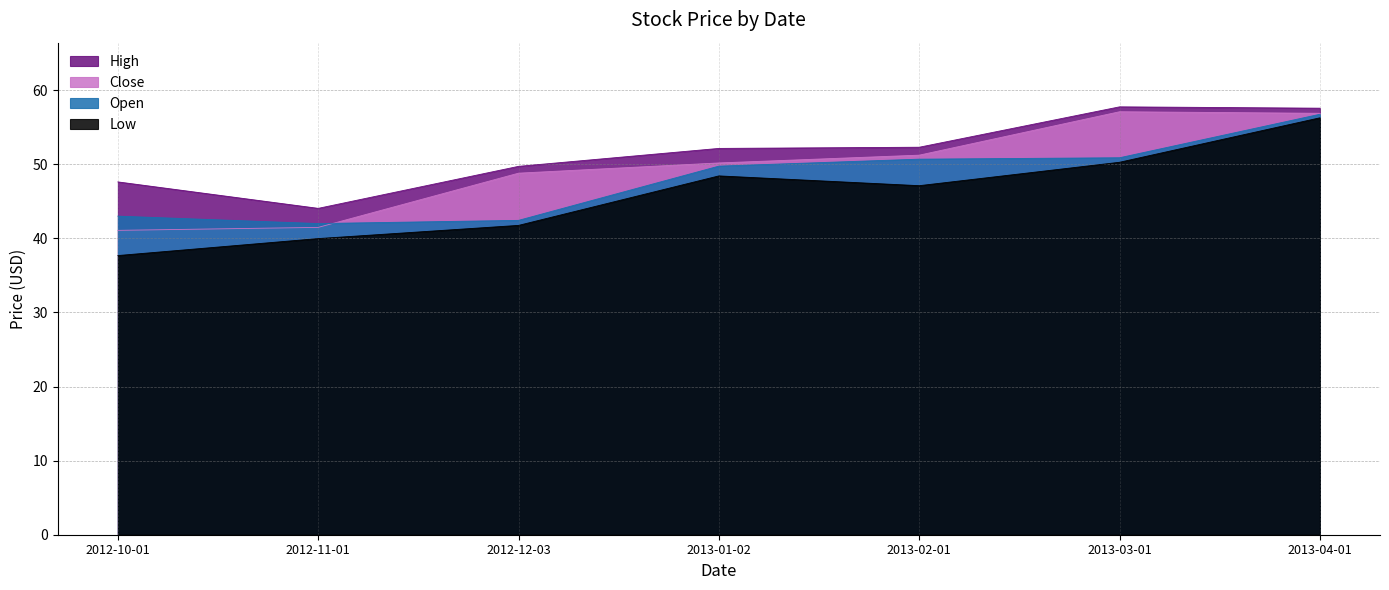

Where is Open nearest to the value 49?

2013-01-02